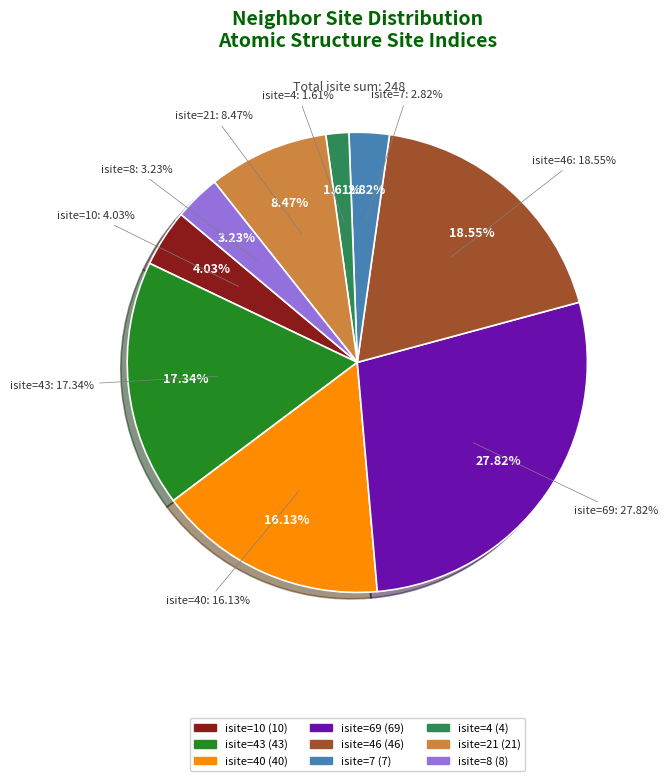

Which slice is the smallest?

Row 6 (isite=4)